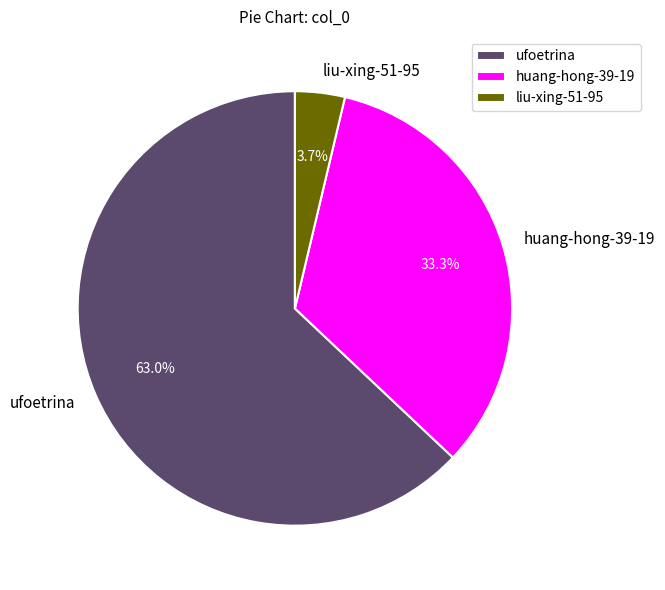

Rank the categories by value from highest to lowest.

ufoetrina, huang-hong-39-19, liu-xing-51-95